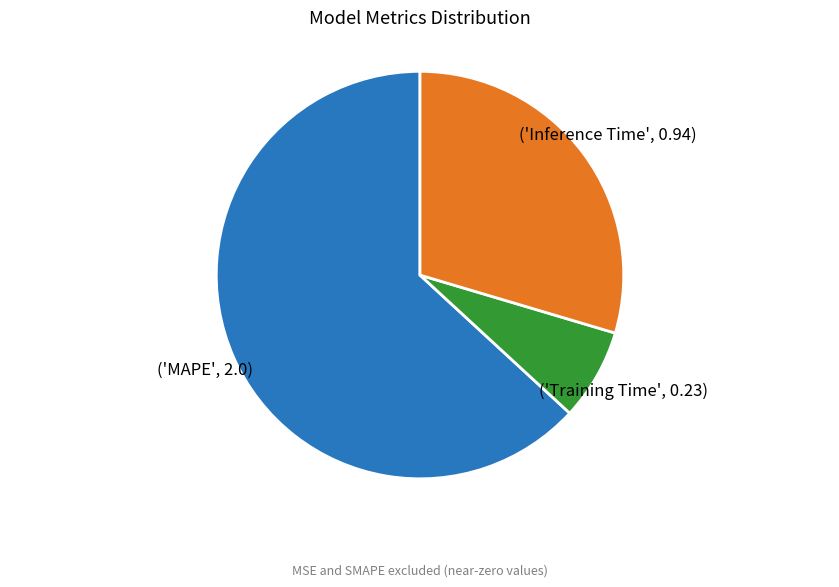

Is there any slice that represents more than half of the pie?

Yes